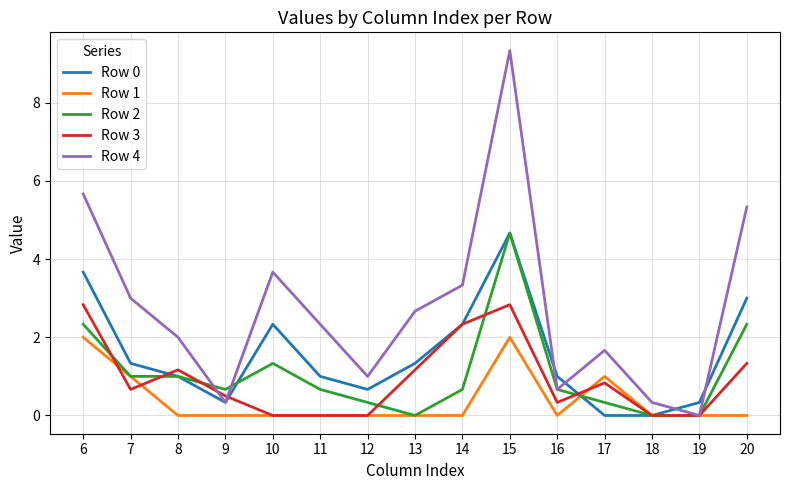

The Row 2 series shows 0.7 at 9. True or false?

True